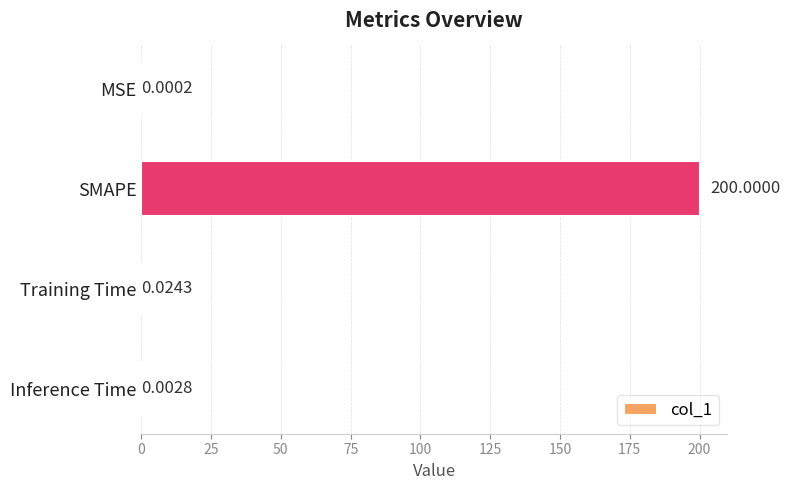

Between MSE and SMAPE, which is larger?

SMAPE